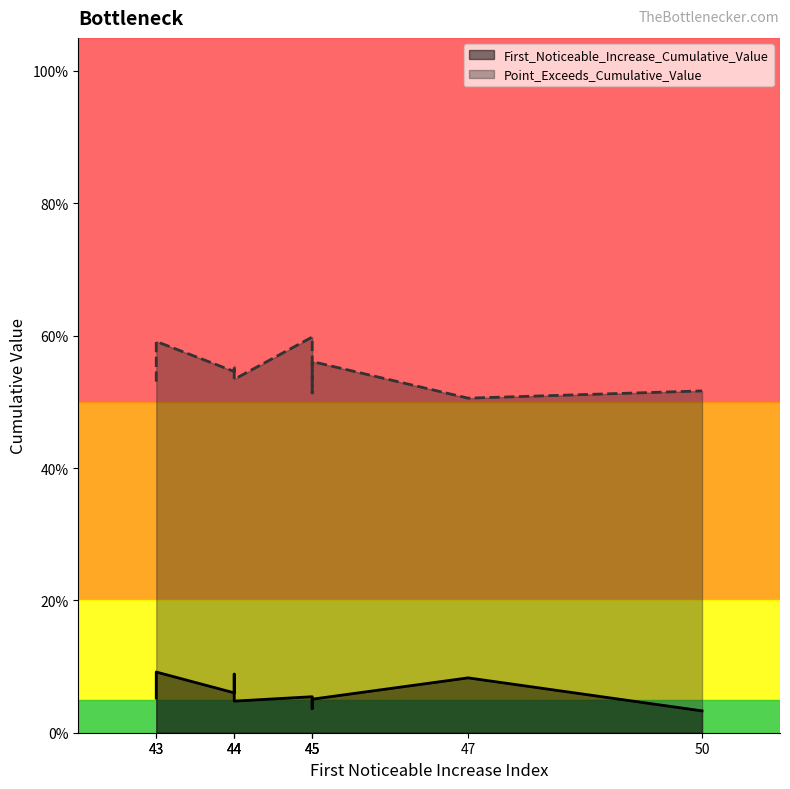

Reading left to right, what are all the values shown in this chart?

First_Noticeable_Increase_Cumulative_Value: 0.1	0.0	0.0	0.1	0.1	0.1	0.1	0.1	0.0	0.1
Point_Exceeds_Cumulative_Value: 0.6	0.5	0.5	0.5	0.6	0.6	0.5	0.5	0.5	0.6